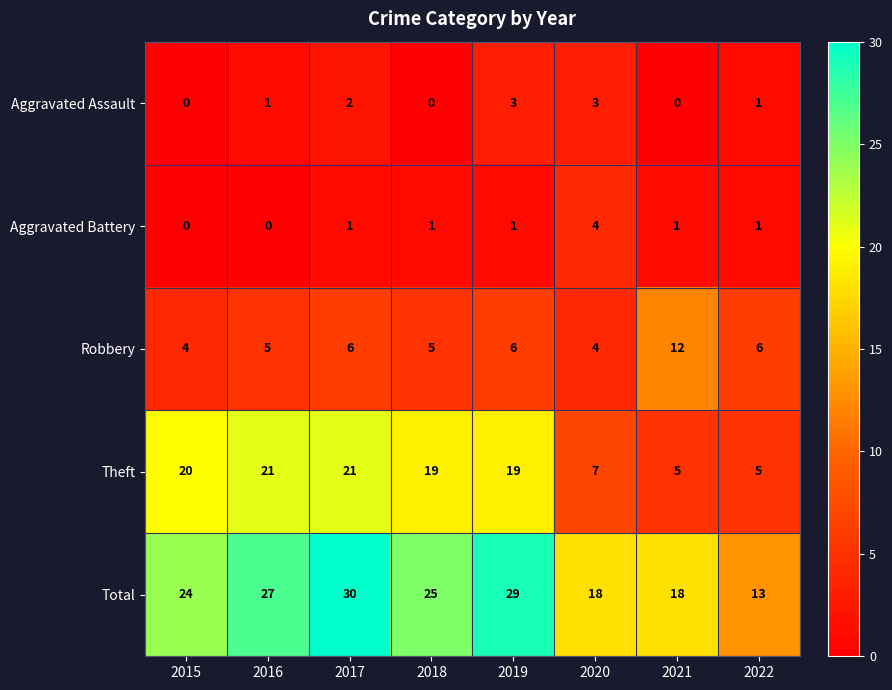

What is the sum of all Aggravated Battery values?

9